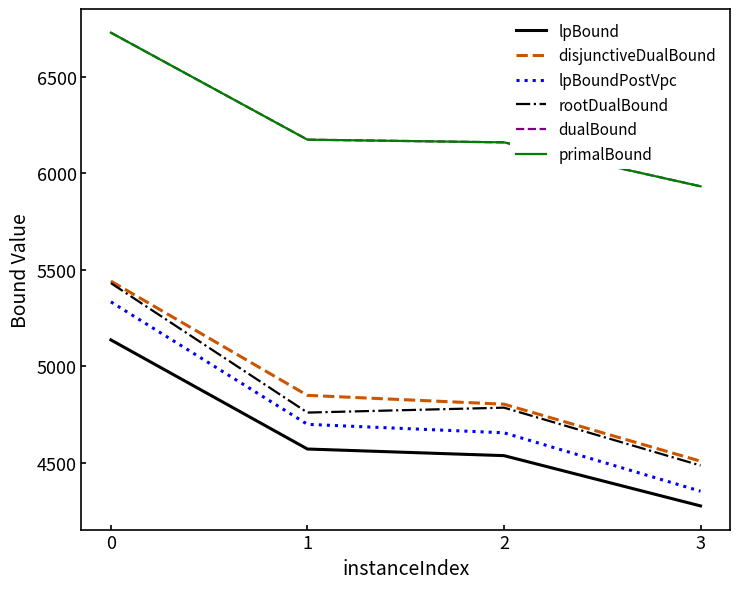

Does the chart have visible grid lines?

No